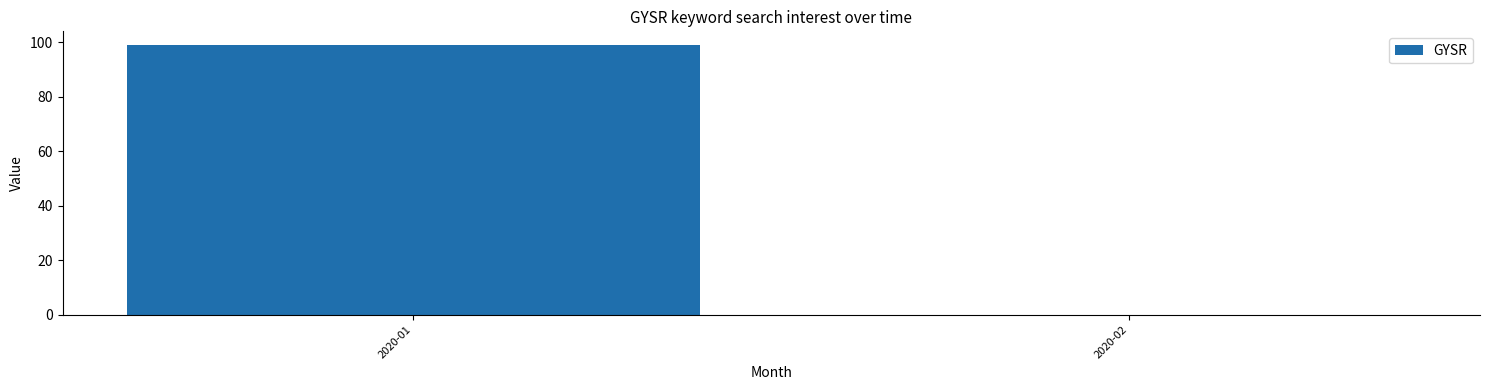

At which category does the chart reach its peak across all series?

2020-01